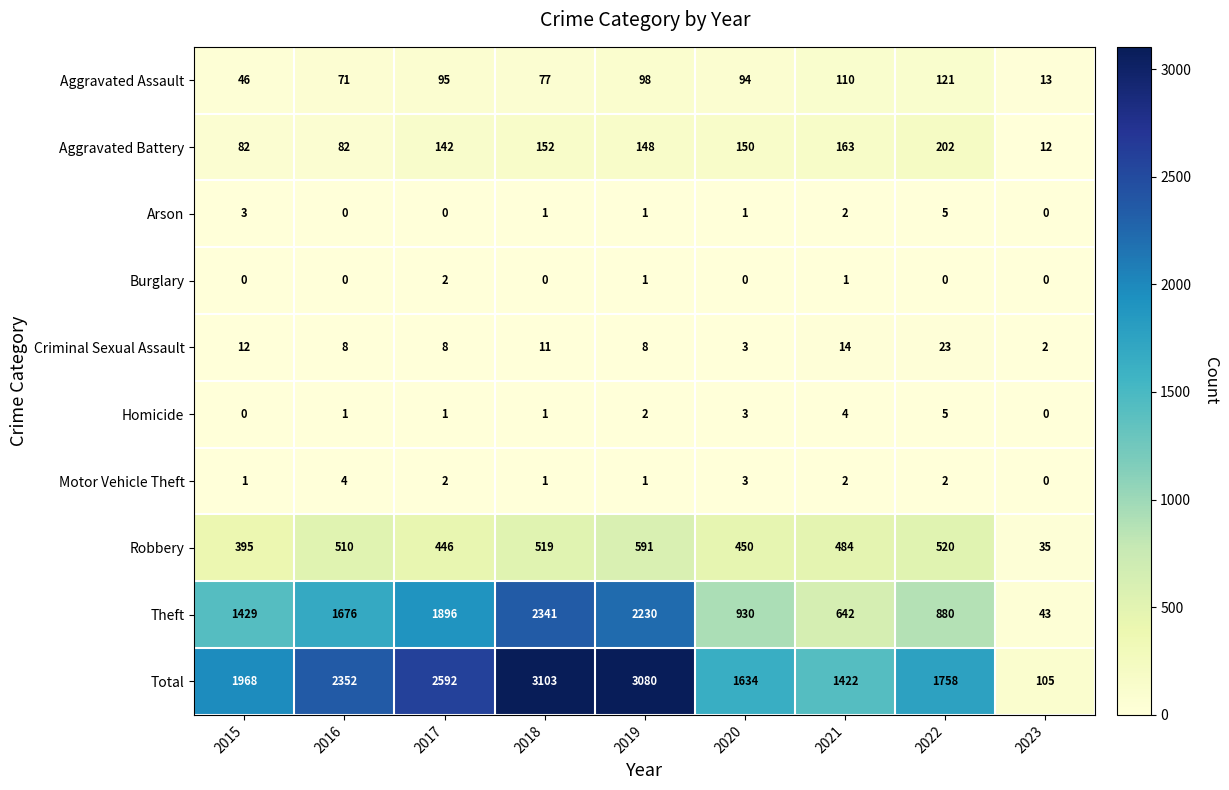

Where does the Motor Vehicle Theft series first go above 2?

2016